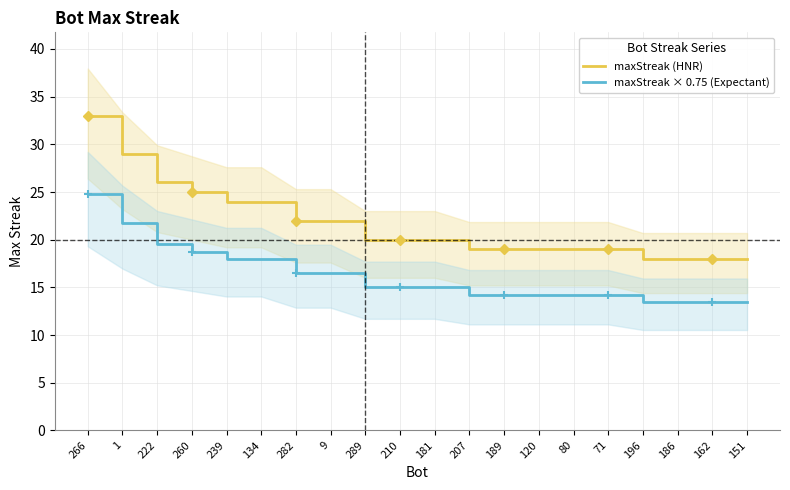

What position from the left is 210?

10